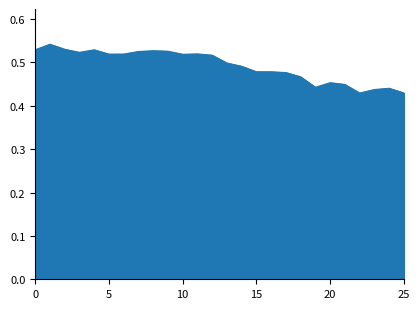

Reading left to right, extract all data points from this chart.

0=0.5	1=0.5	2=0.5	3=0.5	4=0.5	5=0.5	6=0.5	7=0.5	8=0.5	9=0.5	10=0.5	11=0.5	12=0.5	13=0.5	14=0.5	15=0.5	16=0.5	17=0.5	18=0.5	19=0.4	20=0.5	21=0.4	22=0.4	23=0.4	24=0.4	25=0.4